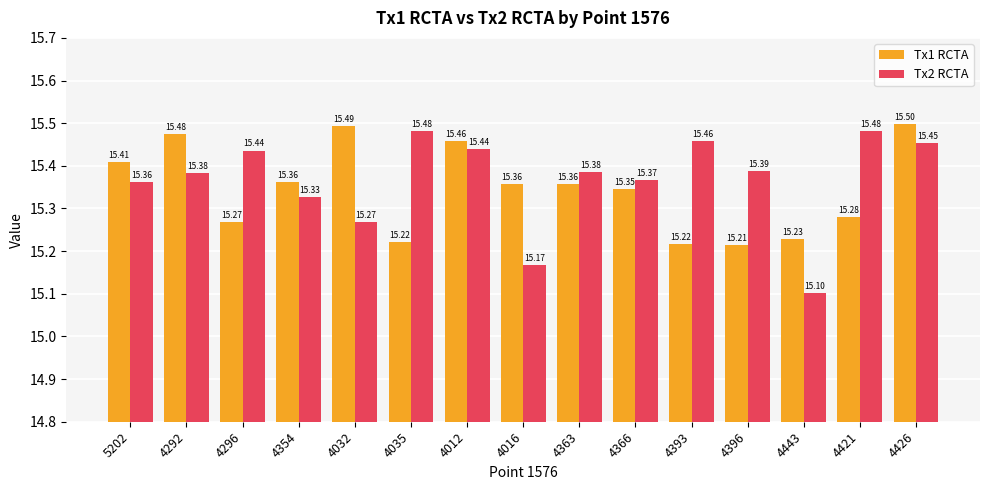

Which series has the largest total across all categories?

Tx2 RCTA